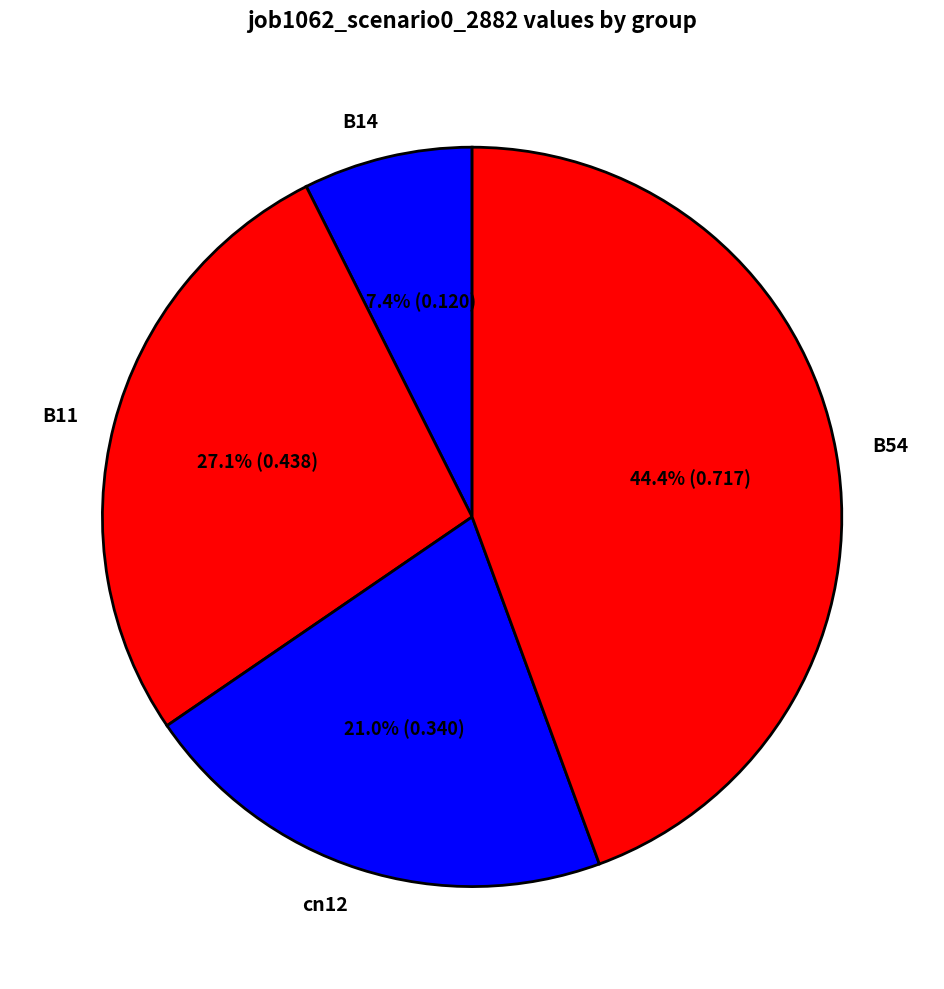

Is B14 the majority of the pie?

No